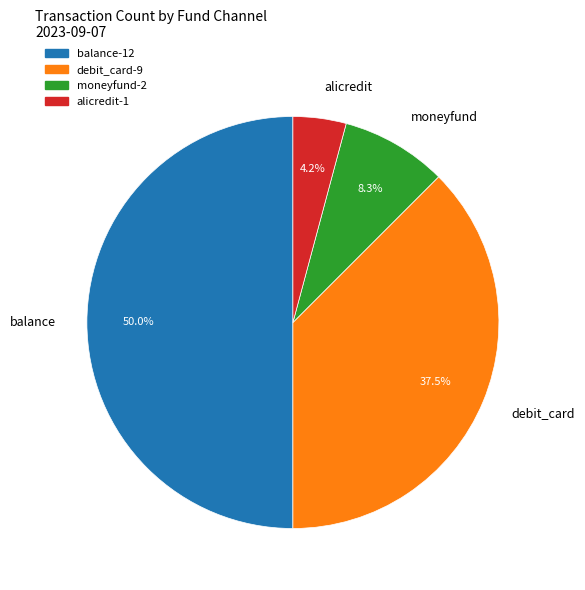

Count the number of slices in the pie.

4